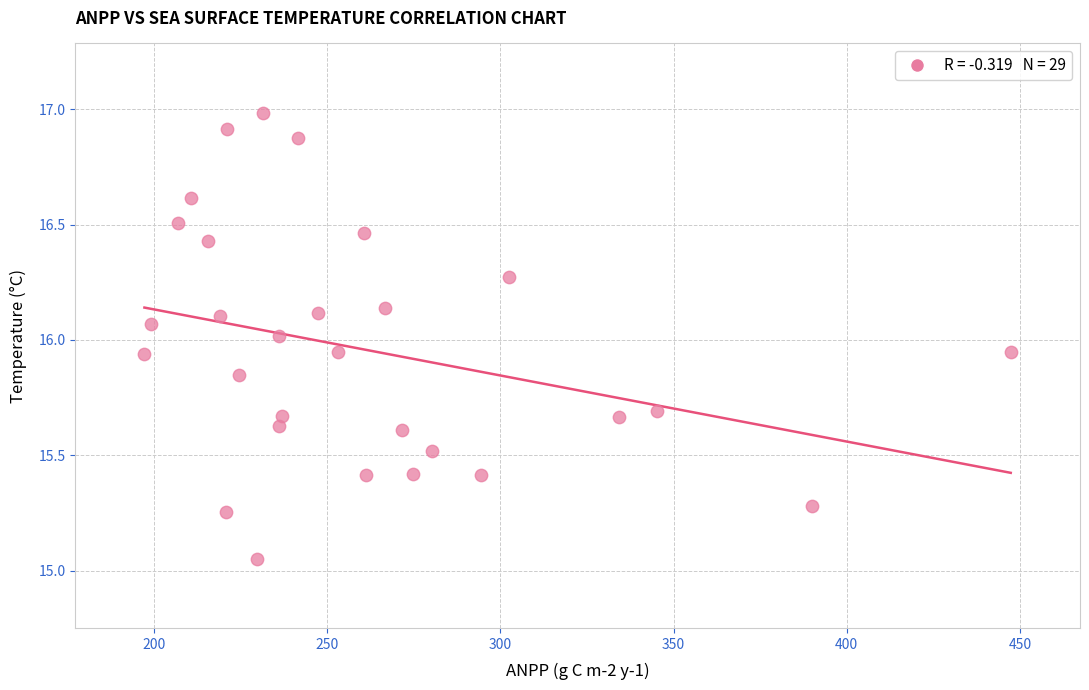

What is the range of X values (max minus min)?

250.2